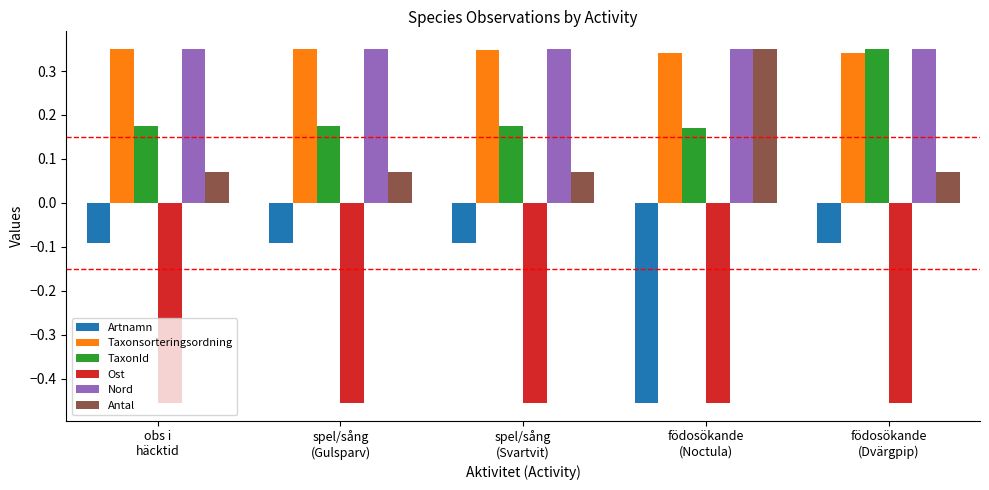

What is the difference between the second highest and minimum values in the Artnamn series?

0.4